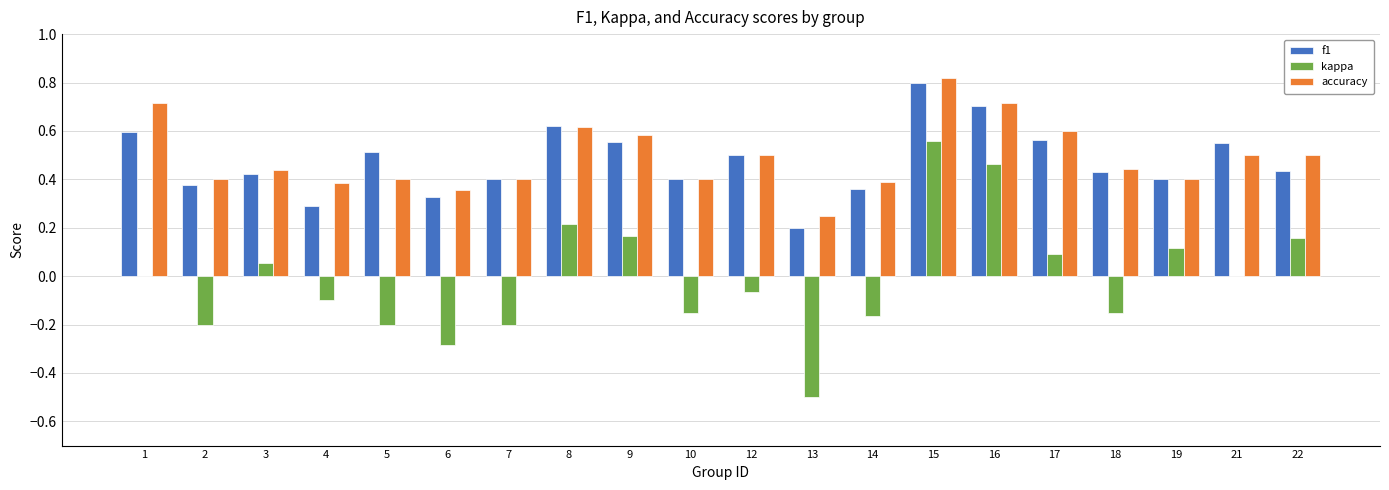

Is it true that f1 equals 0.6 at 1?

True